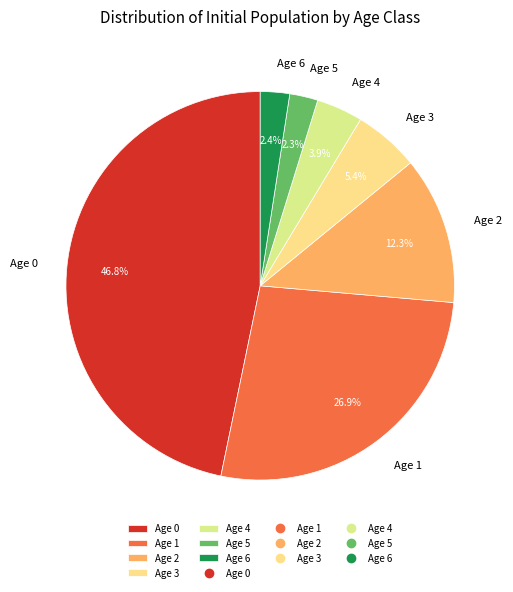

To the nearest percent, what portion does Age 3 represent?

5%